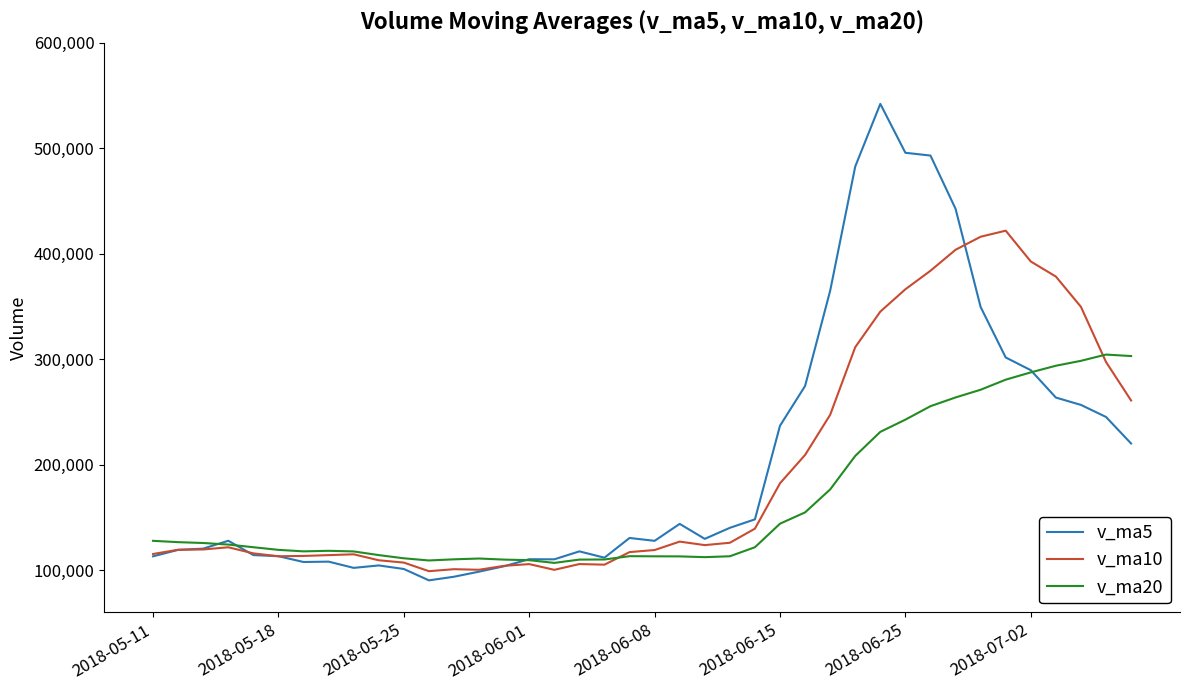

How many values in the v_ma10 series are below 121807?

20